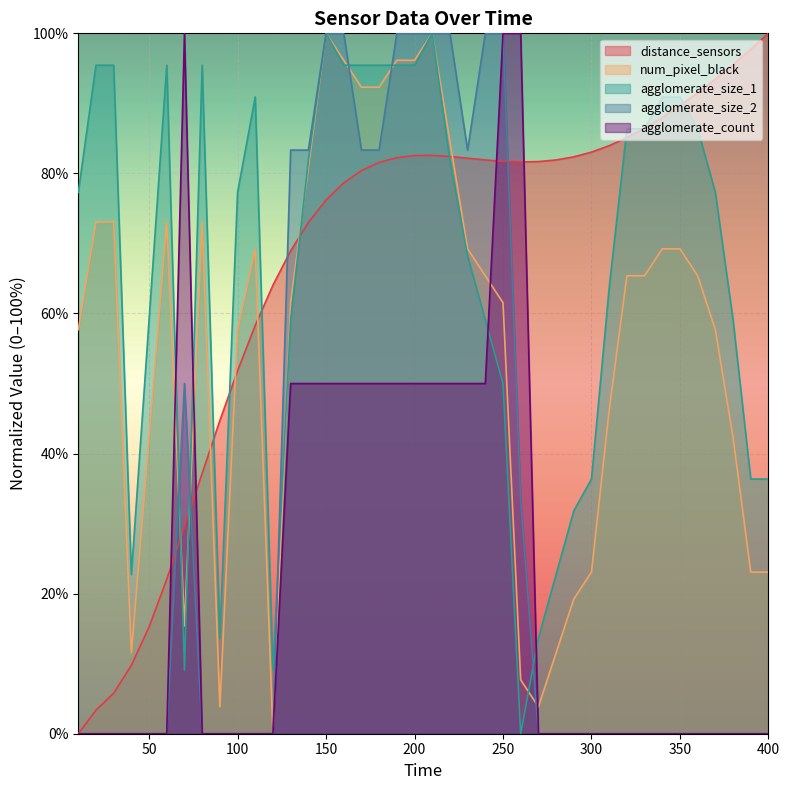

What is the sum of the agglomerate_size_1 values at 220 and 300?

118.2